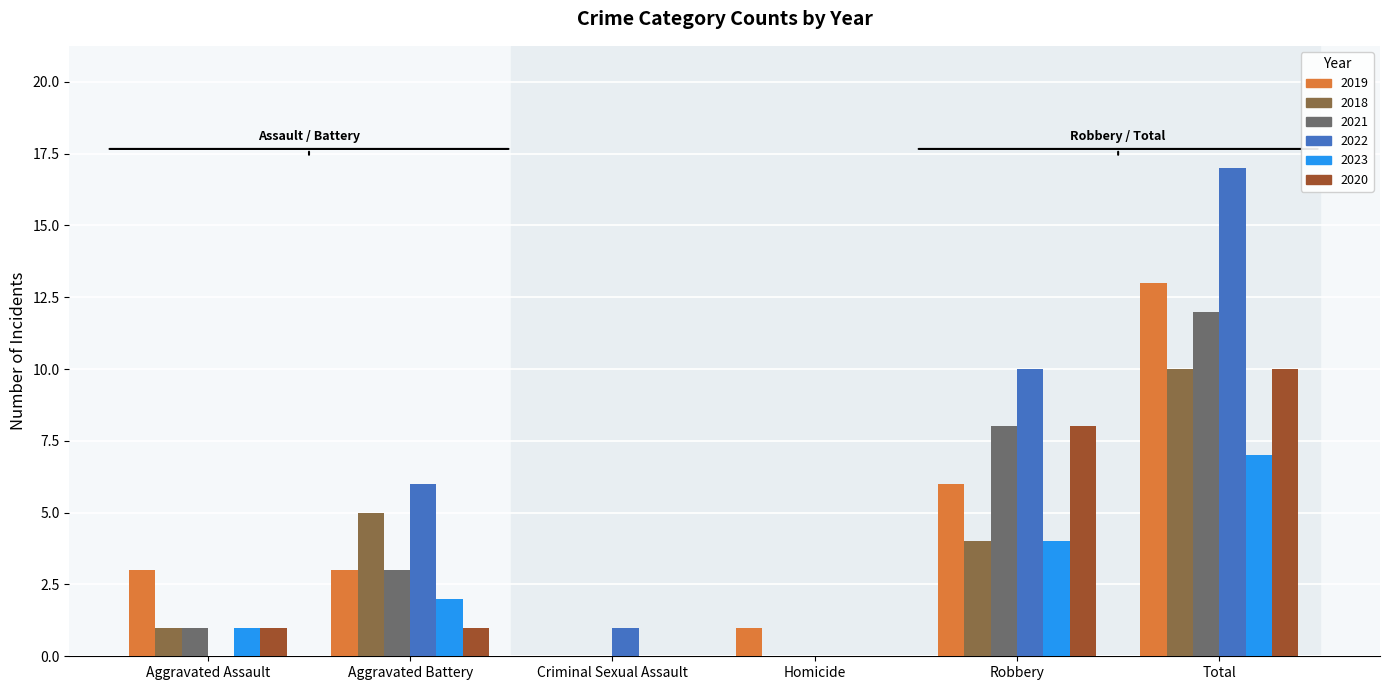

At which category is the sum across all series the highest?

Total